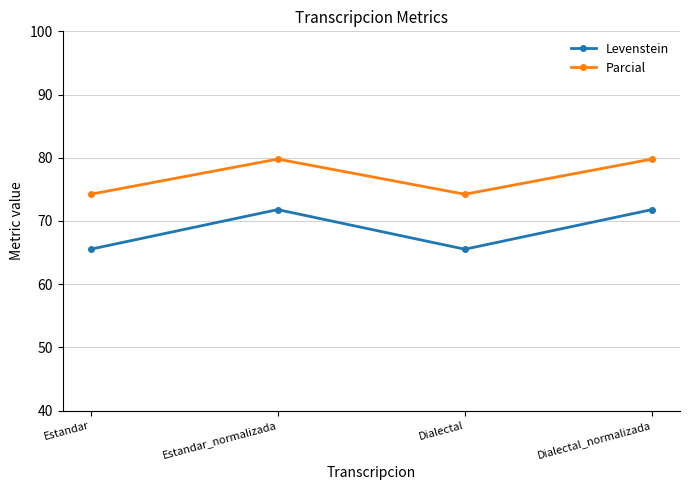

How many lines are shown in the chart?

2